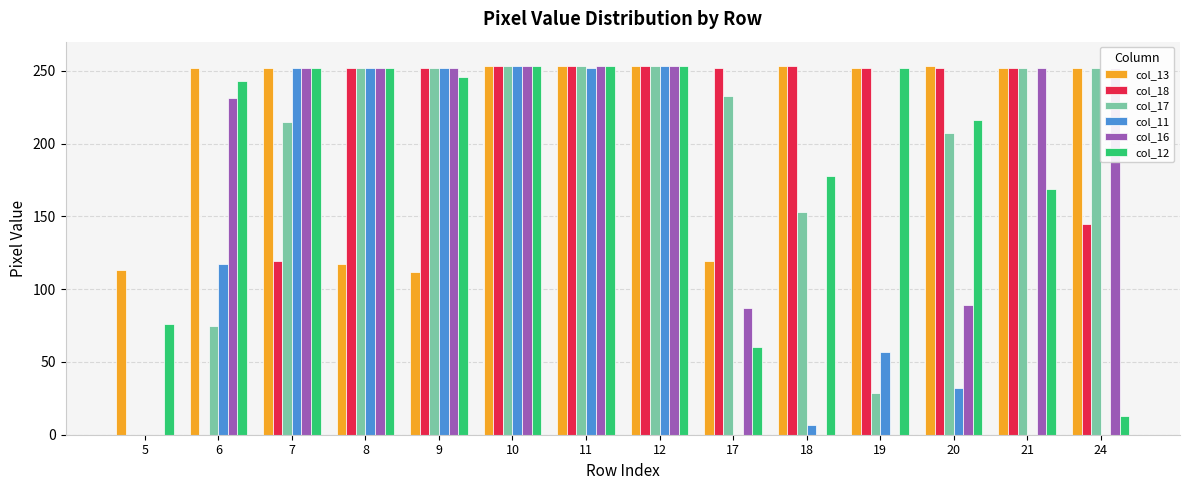

What is the sum of all col_16 values?

2426